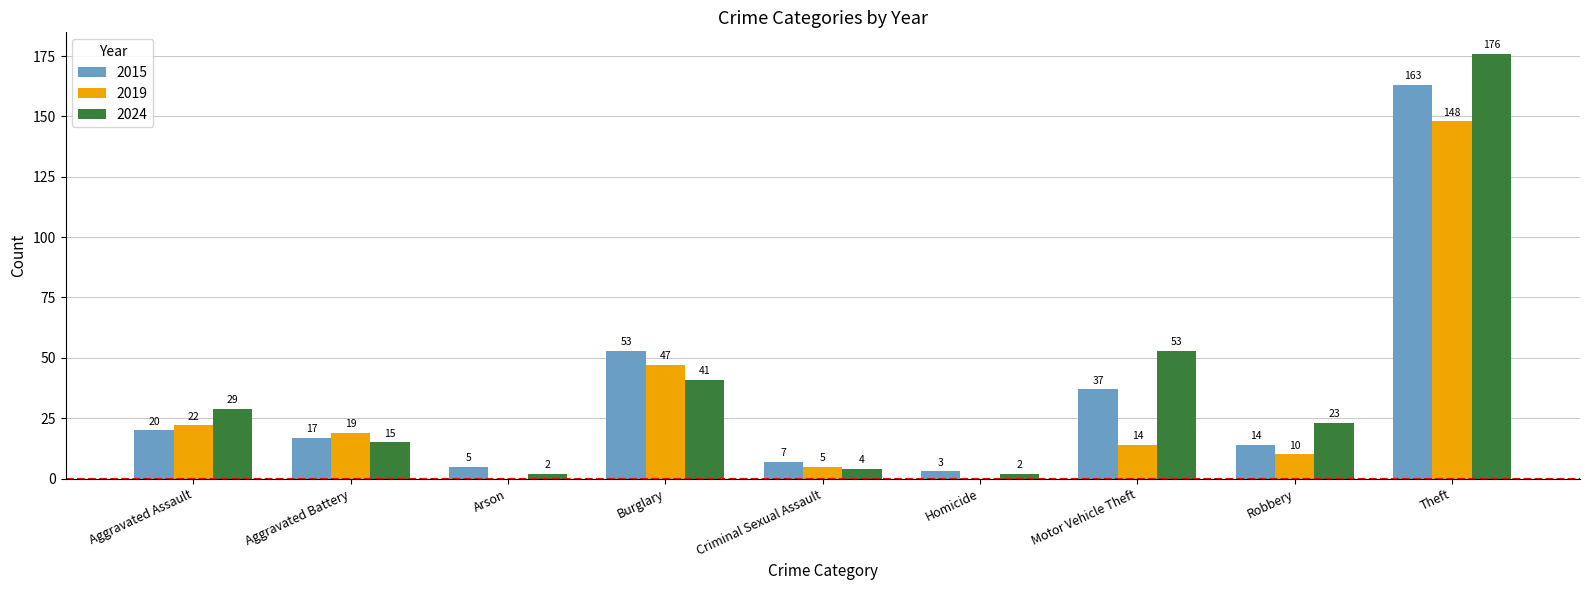

The value of 2015 at Robbery is 14. True or false?

True